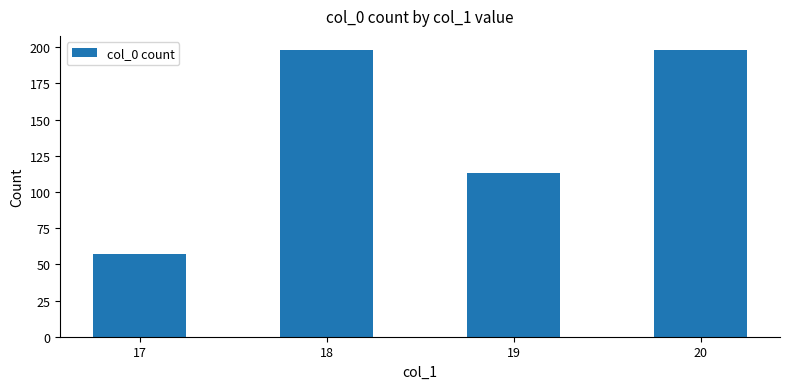

What value does the data have at 19, to the nearest 50?

100